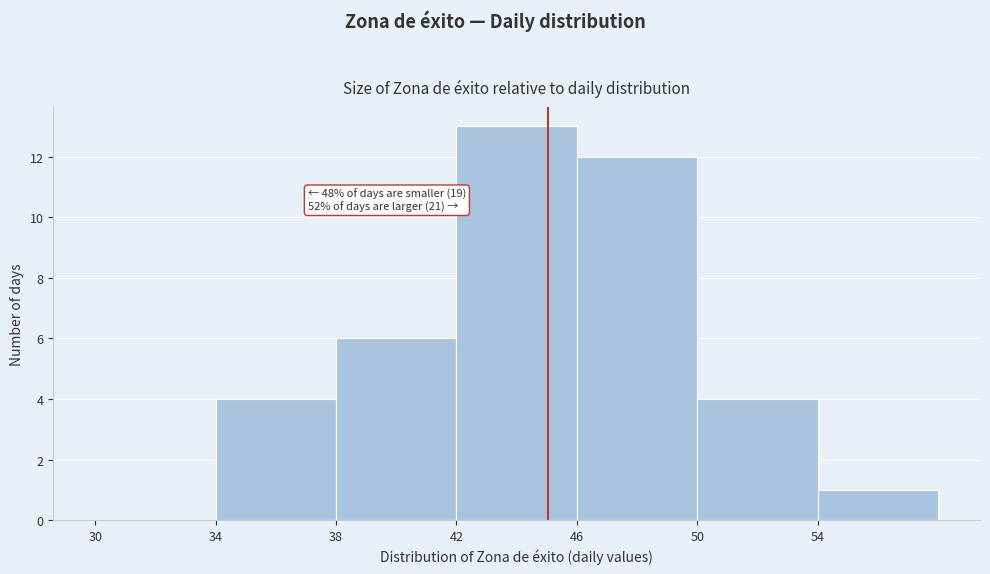

Over which range of the x-axis is the bar tallest?

42 to 46